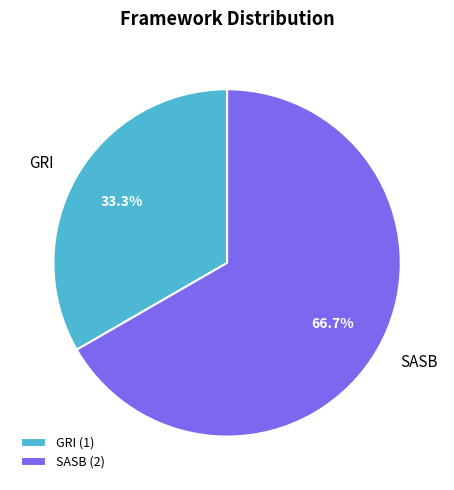

How many segments does this pie chart have?

2